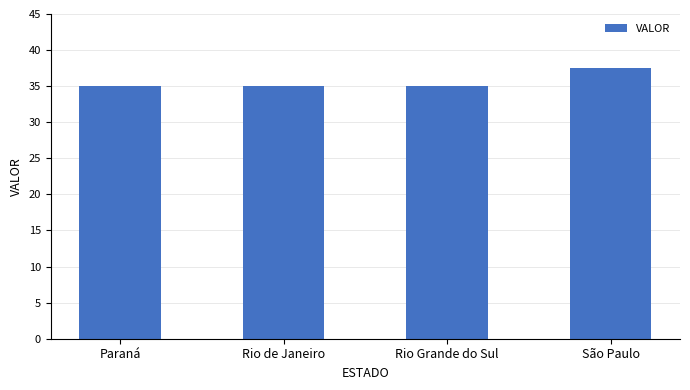

What is the average value?

35.6